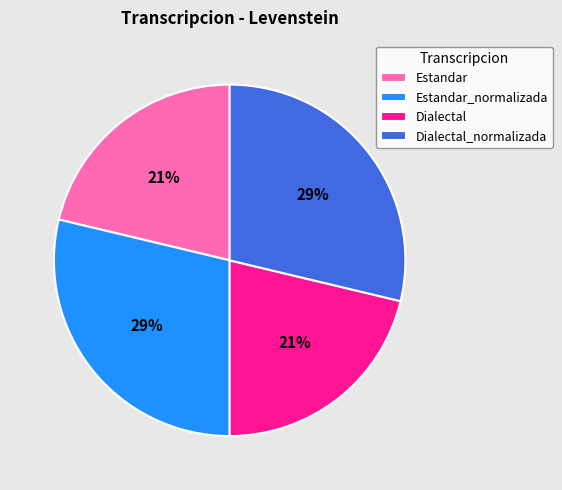

True or false: Estandar_normalizada accounts for 29% of the total.

True